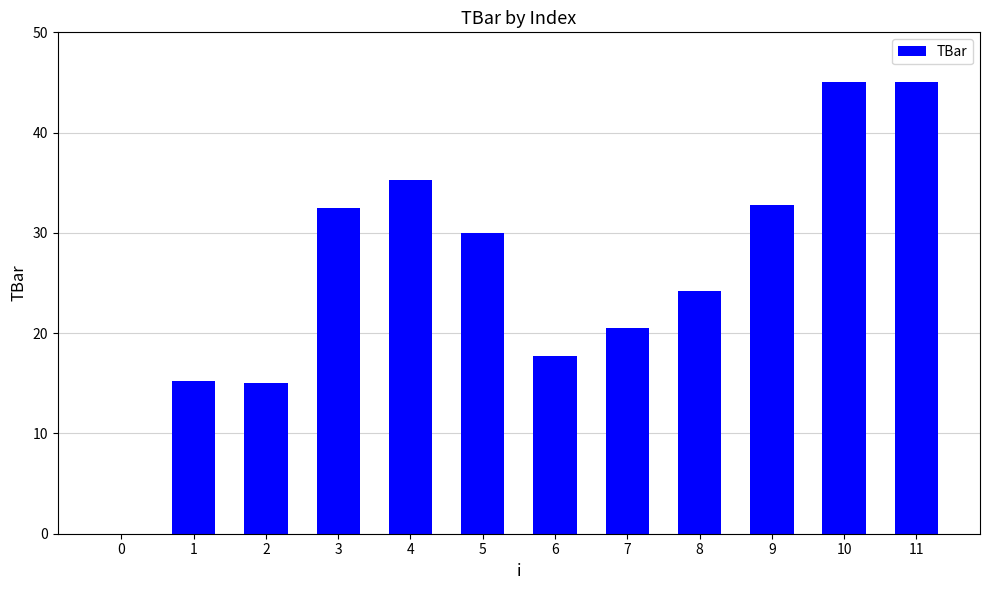

What value does the data have at 8?

24.2